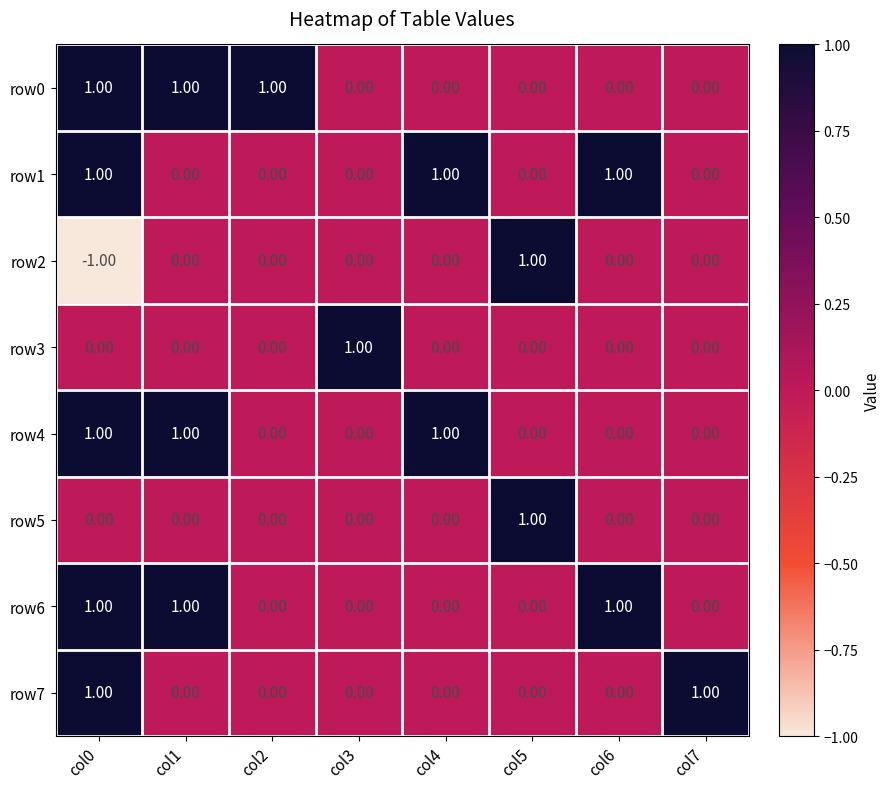

What is the sum of all row1 values?

3